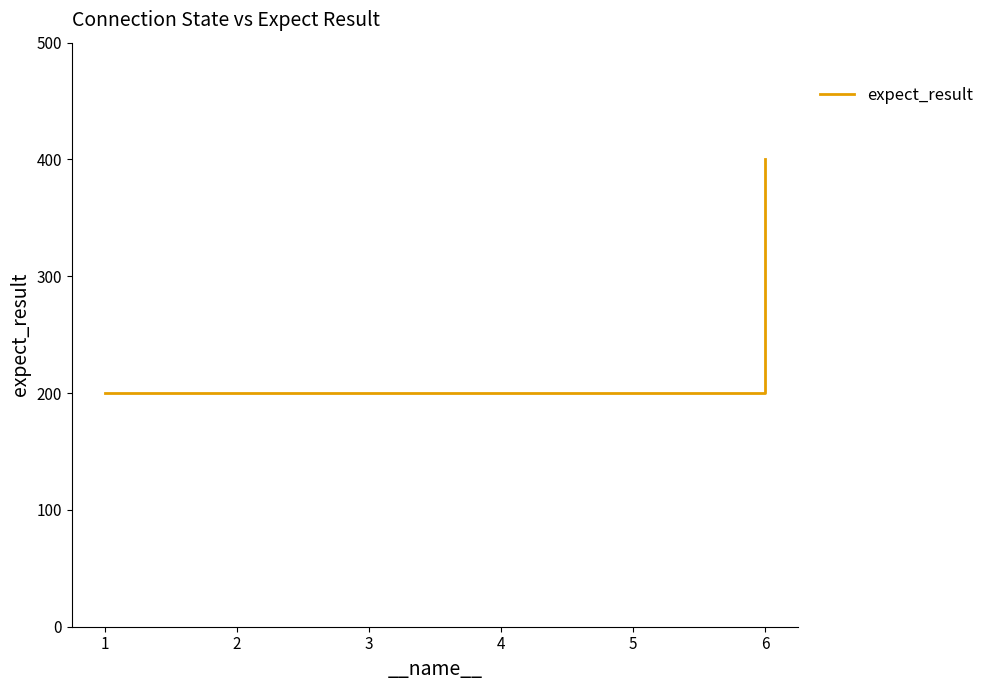

What is the maximum value shown in the chart?

400